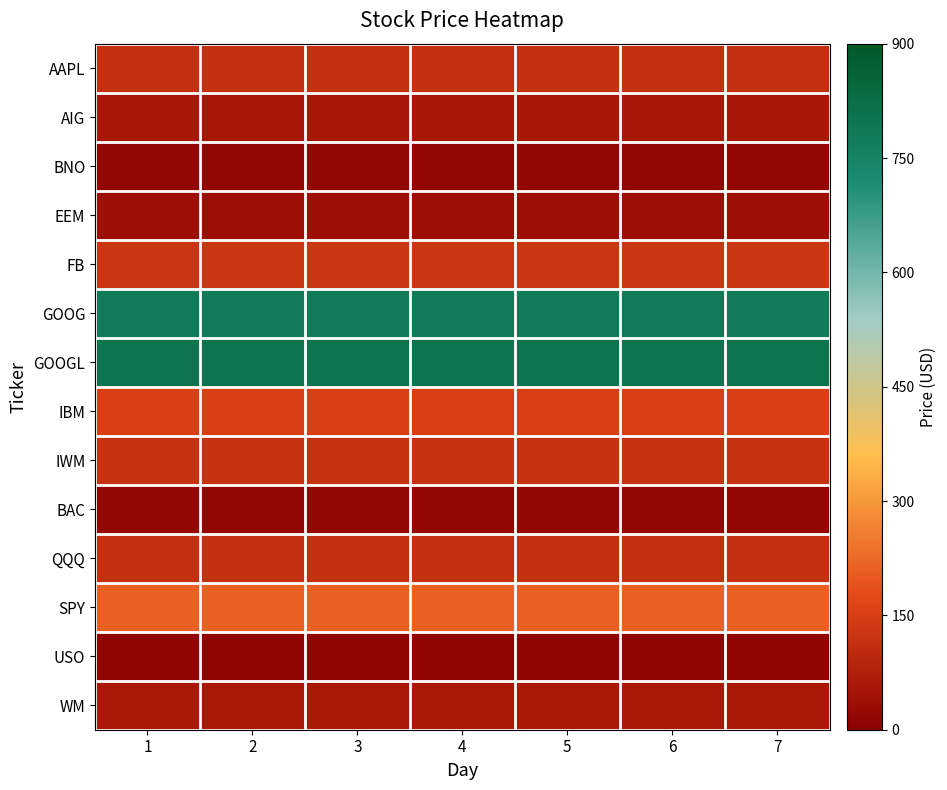

Which series changed the most between 1 and 3?

AAPL